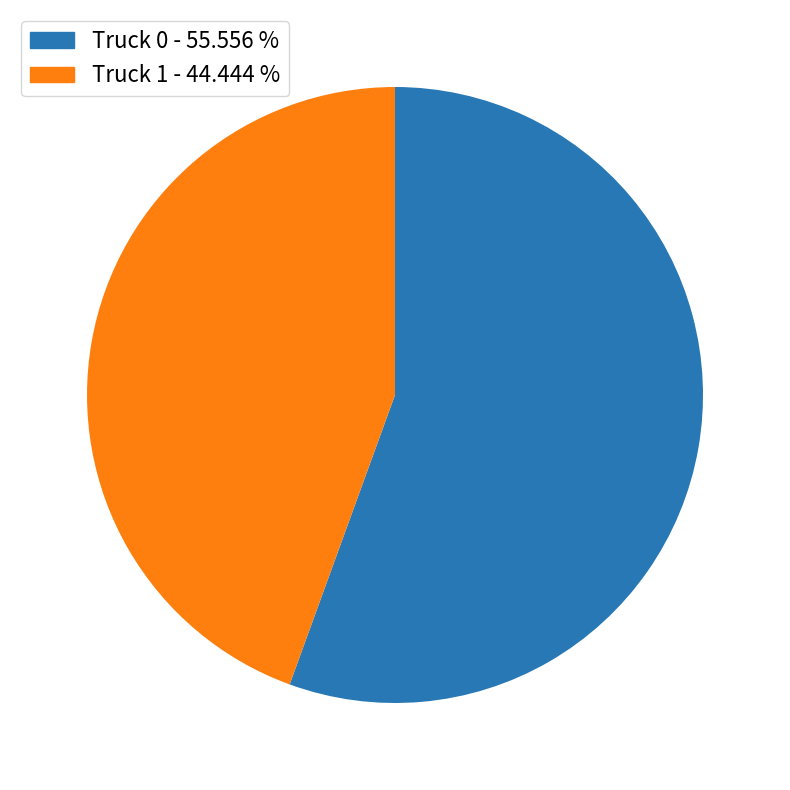

True or false: Truck 1 accounts for 50% of the total.

False